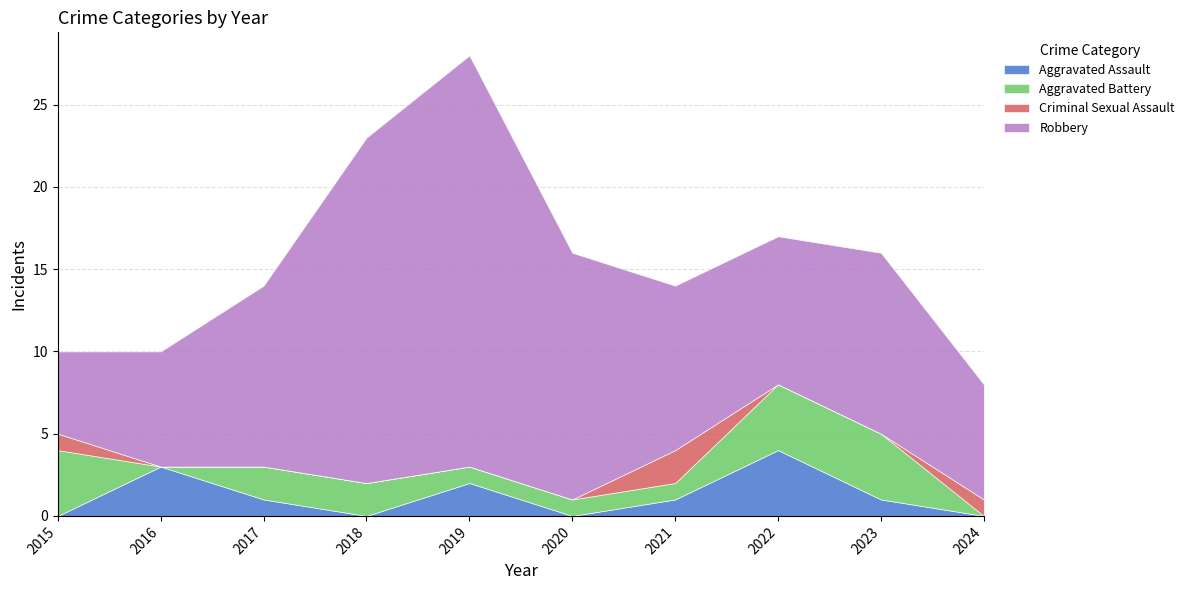

Reading left to right, what are all the values shown in this chart?

Aggravated Assault: 2015=0	2016=3	2017=1	2018=0	2019=2	2020=0	2021=1	2022=4	2023=1	2024=0
Aggravated Battery: 2015=4	2016=0	2017=2	2018=2	2019=1	2020=1	2021=1	2022=4	2023=4	2024=0
Criminal Sexual Assault: 2015=1	2016=0	2017=0	2018=0	2019=0	2020=0	2021=2	2022=0	2023=0	2024=1
Robbery: 2015=5	2016=7	2017=11	2018=21	2019=25	2020=15	2021=10	2022=9	2023=11	2024=7